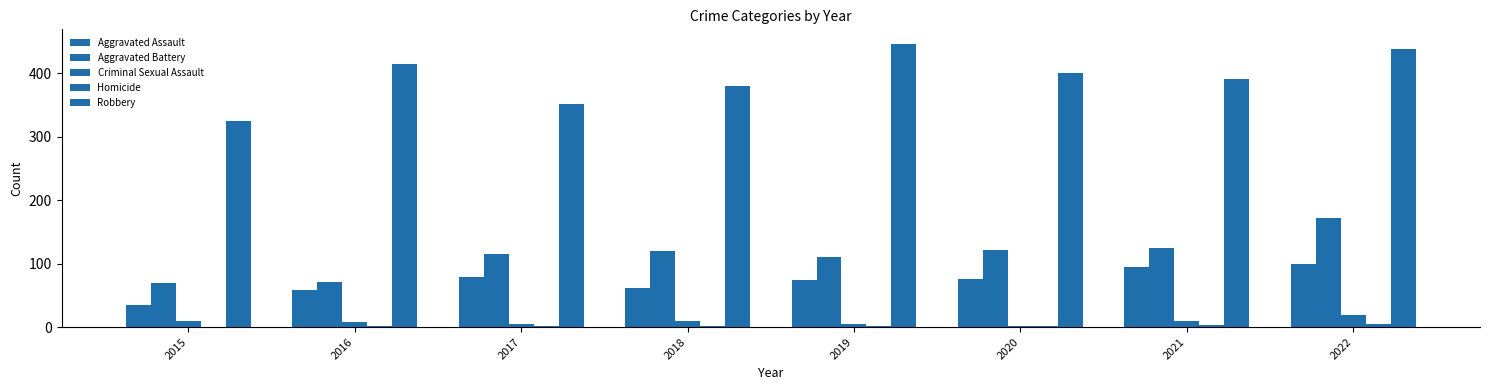

What is the value of the Criminal Sexual Assault bar at the 5th from the left?

5